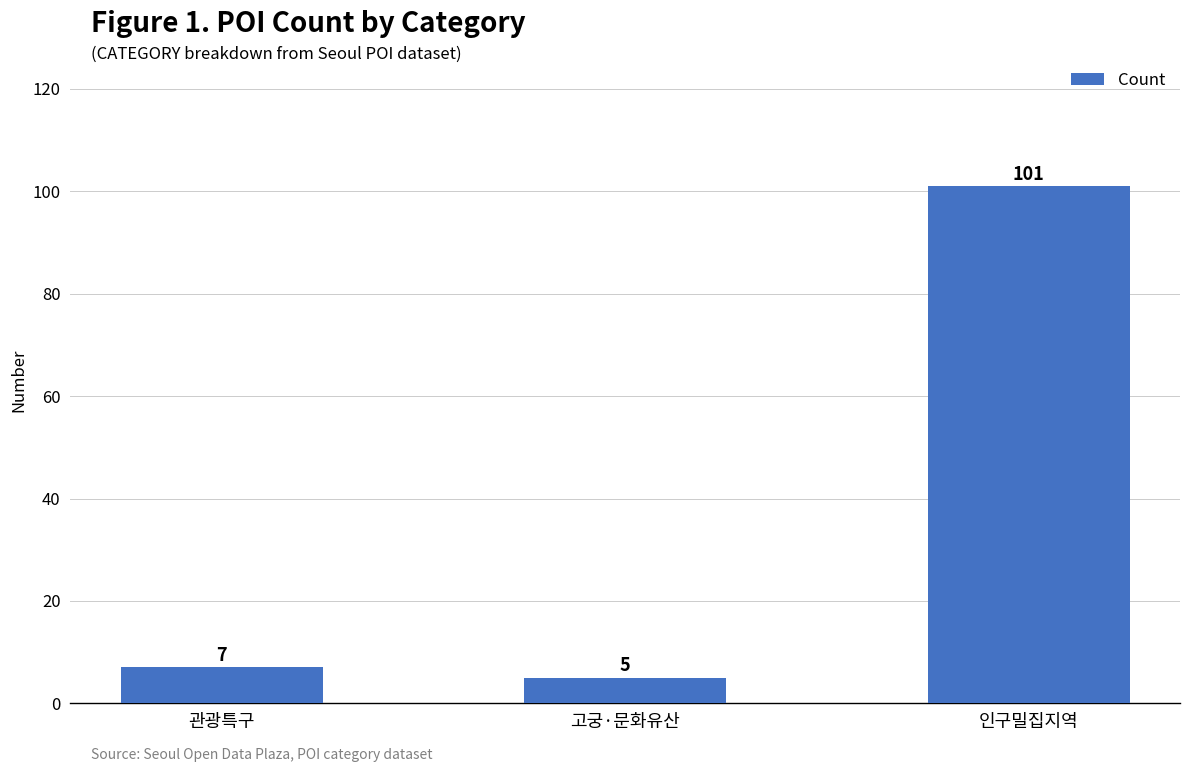

Which category has the highest value across all series?

인구밀집지역